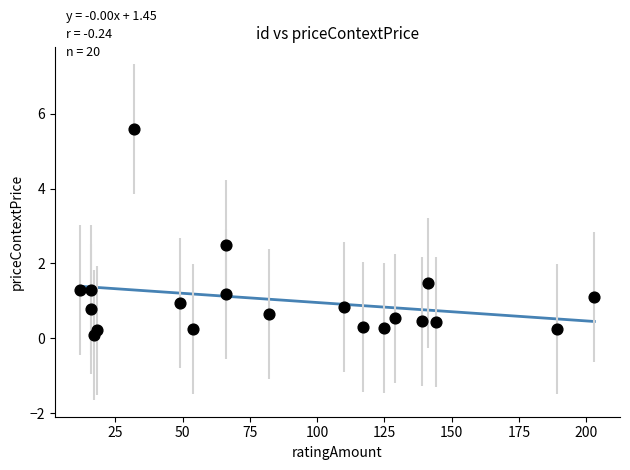

What is the range of X values (max minus min)?

191.0